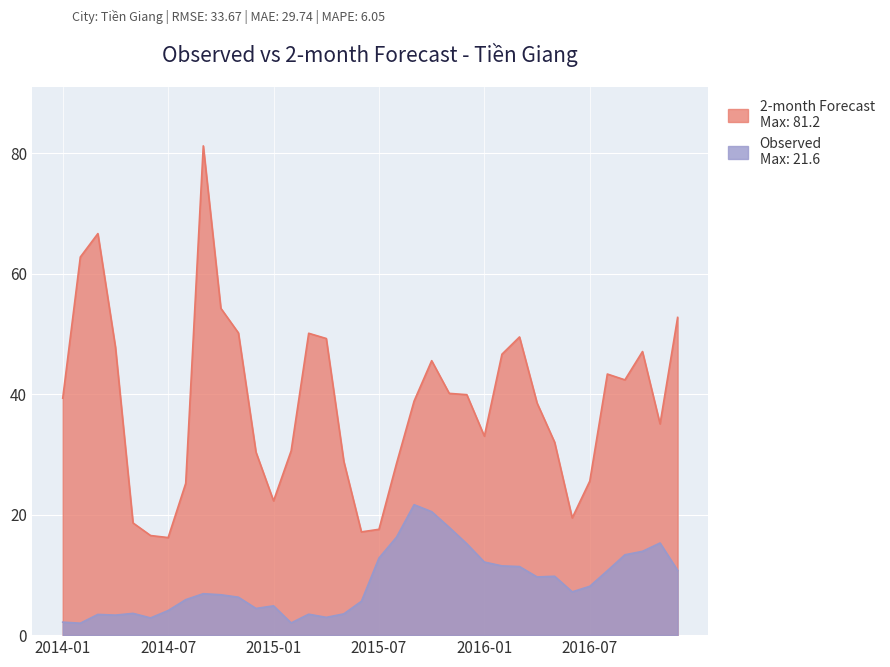

True or false: 2-month has more than 2 points higher than both neighbors.

True